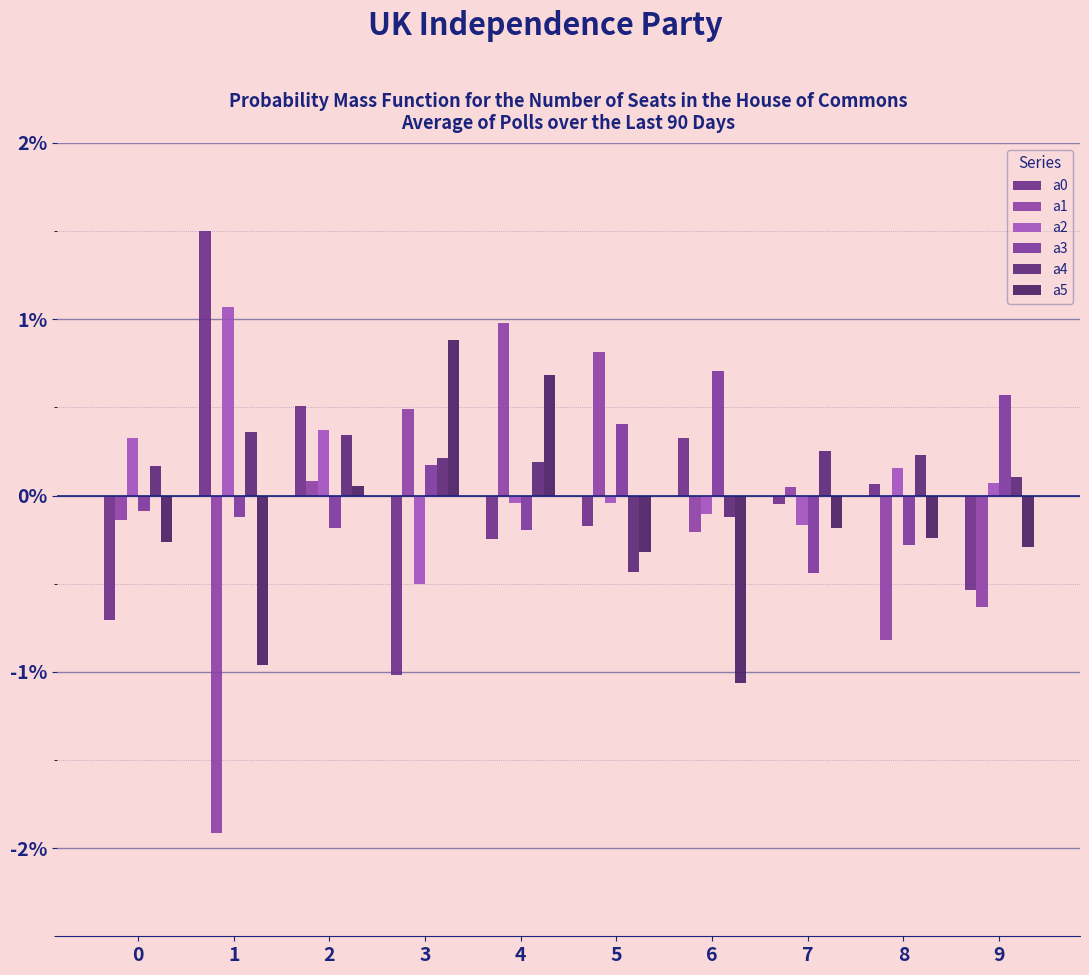

The value of a2 at 5 is -0.0. True or false?

True